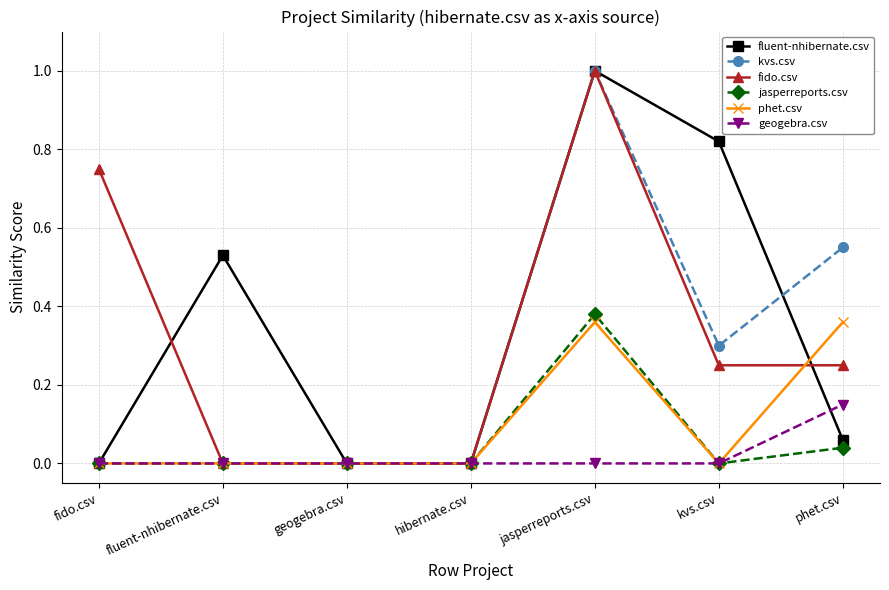

True or false: jasperreports.csv has more than 0 points higher than both neighbors.

True